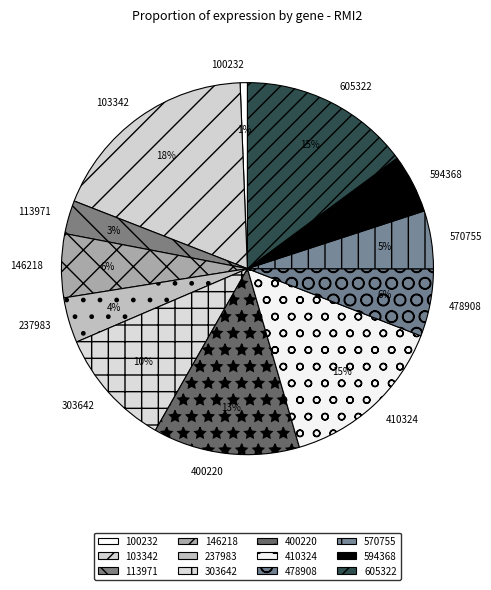

Does 410324 represent more than half of the total?

No